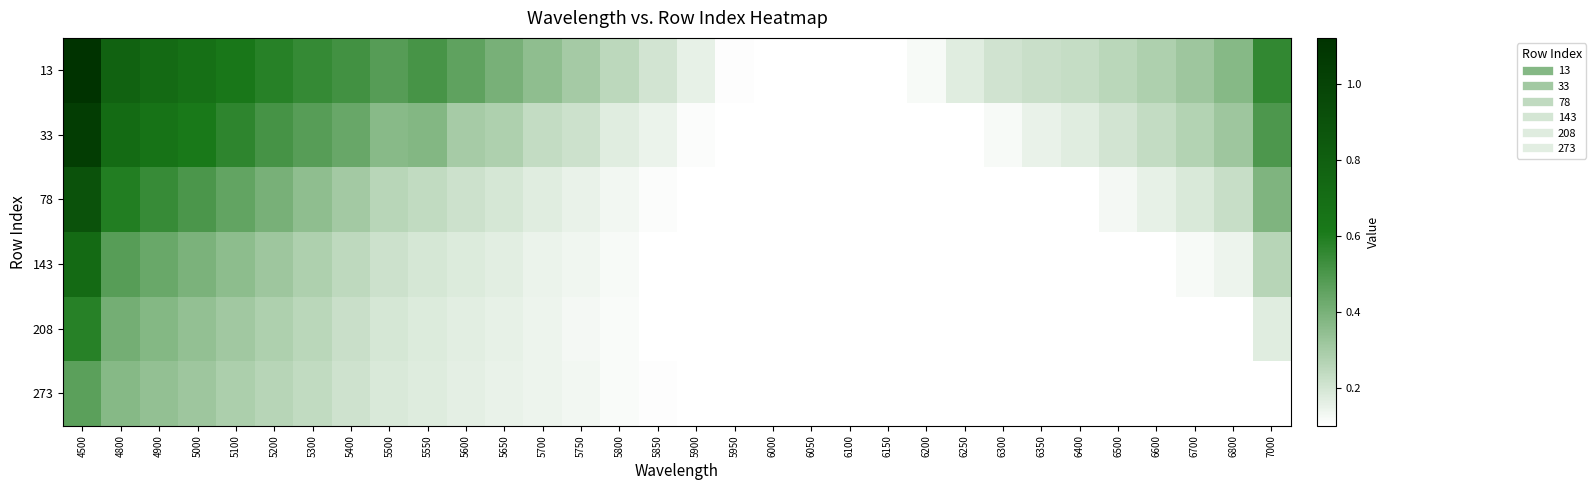

At how many categories does at least one series exceed 0?

32